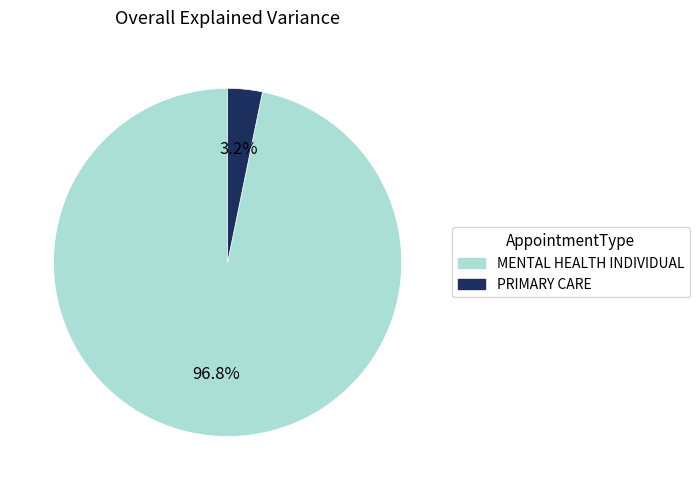

To the nearest percent, what percentage of the pie is PRIMARY CARE?

3%